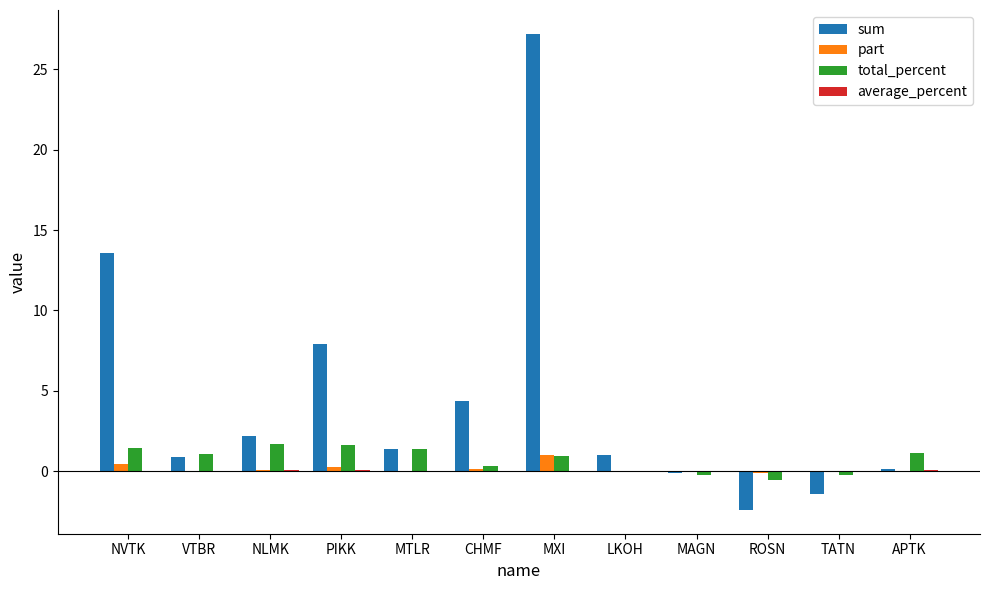

What is the sum of all part values?

1.9